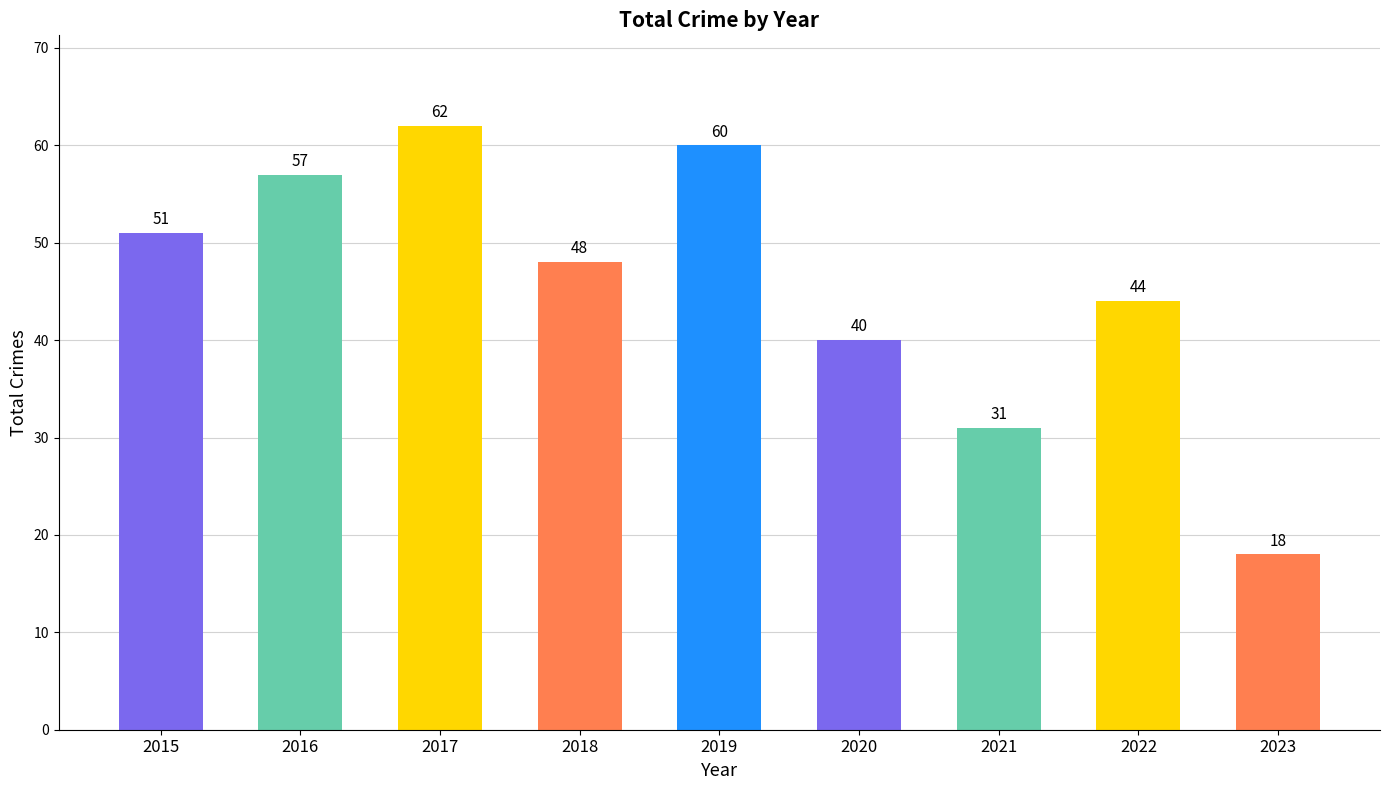

At which category does the chart reach its peak across all series?

2017